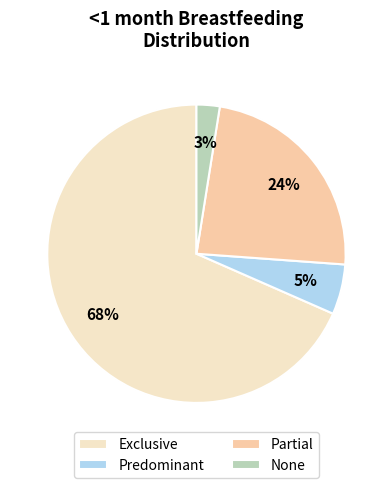

How many slices are in this pie chart?

4